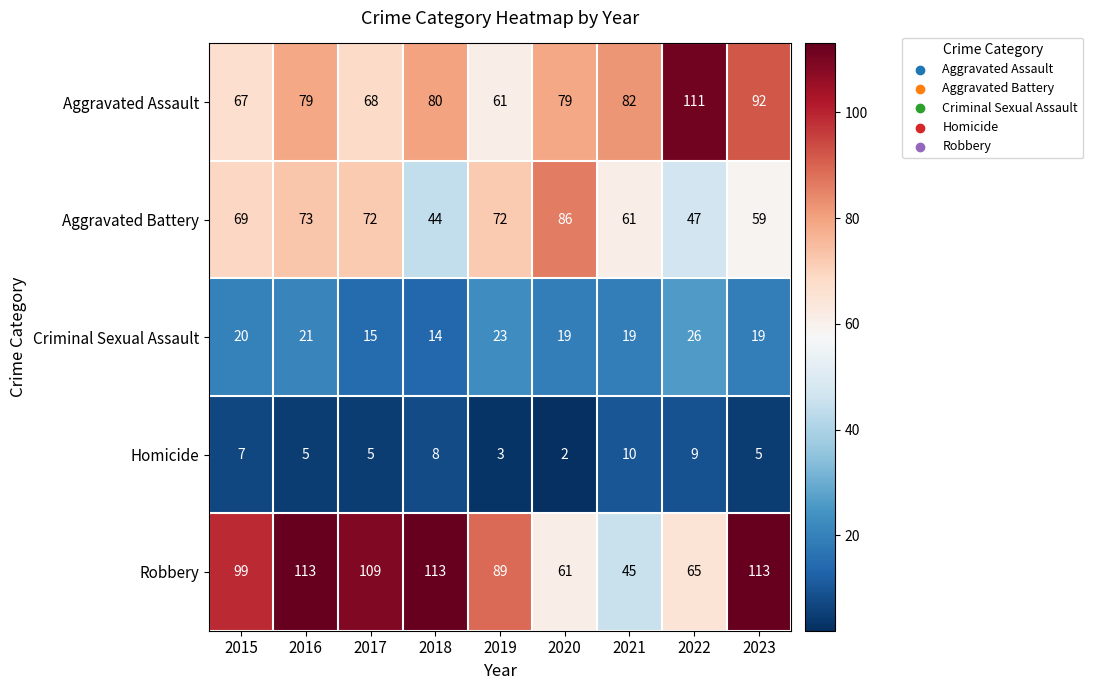

List the series in order of their peak value, lowest first.

Homicide, Criminal Sexual Assault, Aggravated Battery, Aggravated Assault, Robbery